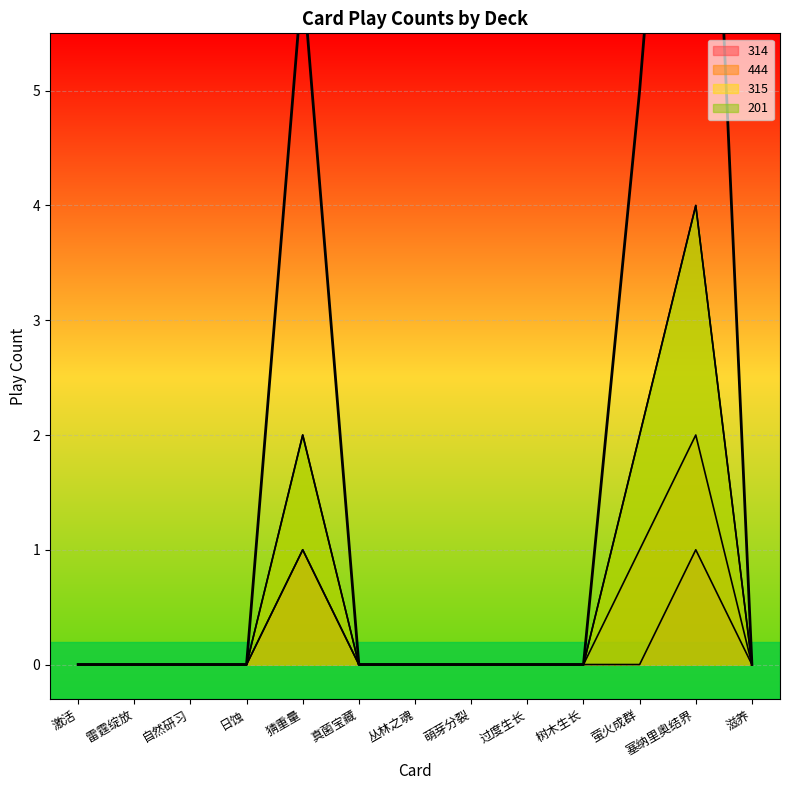

Where is 201 nearest to the value 2?

猜重量